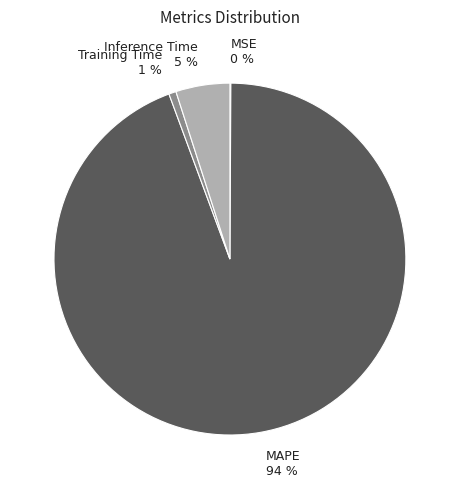

Which has a higher value, Inference Time or Training Time?

Inference Time